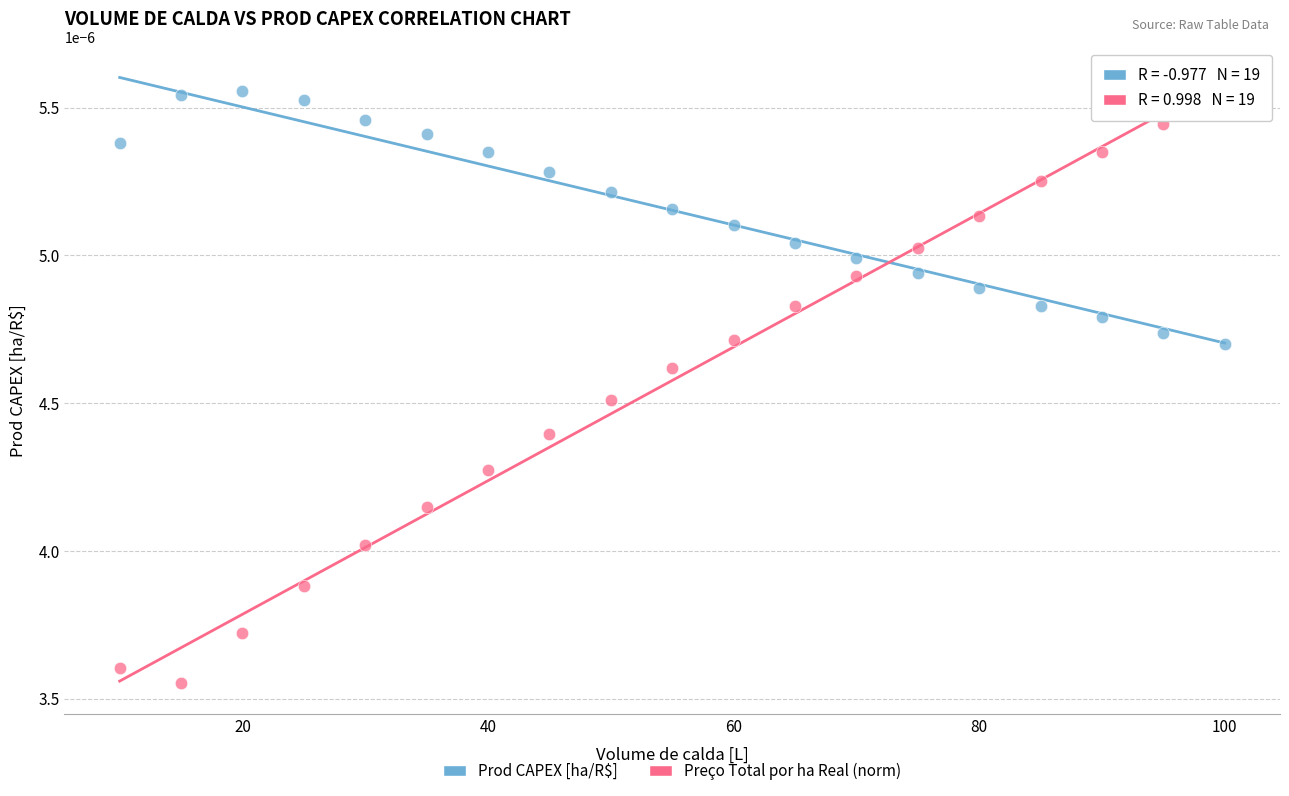

Which series contains the lowest Y value?

Preço Total por ha Real (norm)